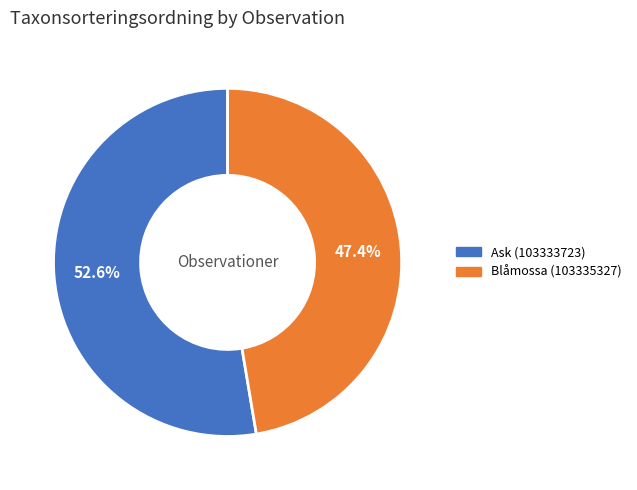

To the nearest percent, what is the difference between the largest and smallest slice percentages?

5%